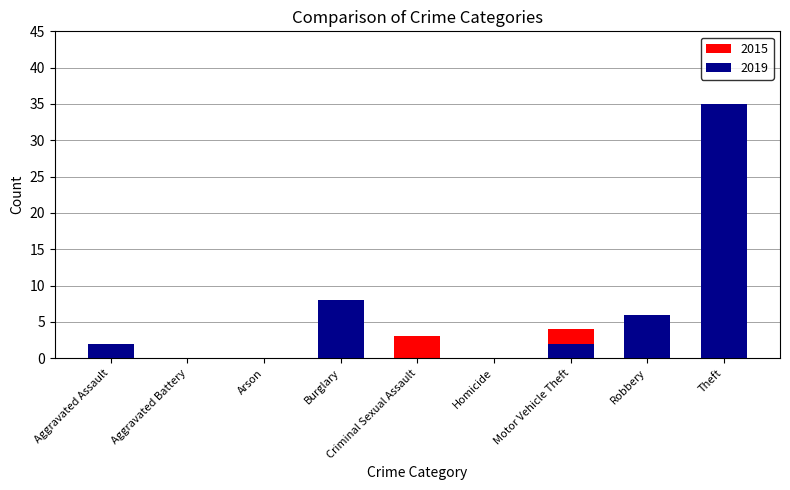

How many distinct data groups are displayed?

2